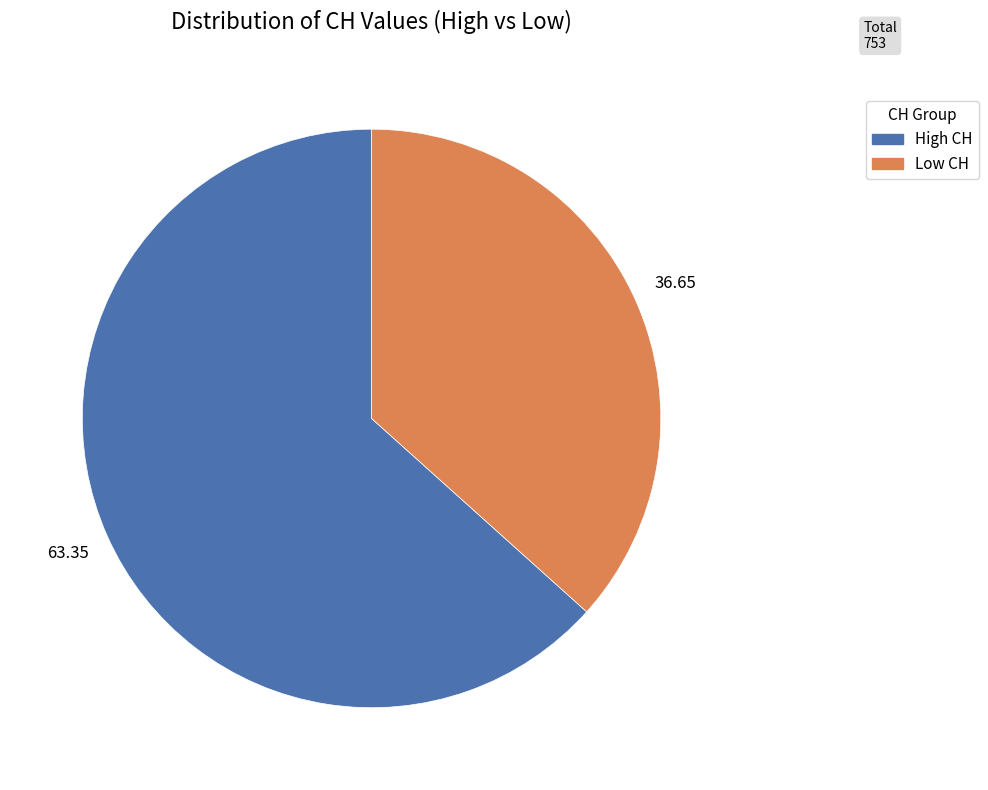

Is there any slice that represents more than half of the pie?

Yes